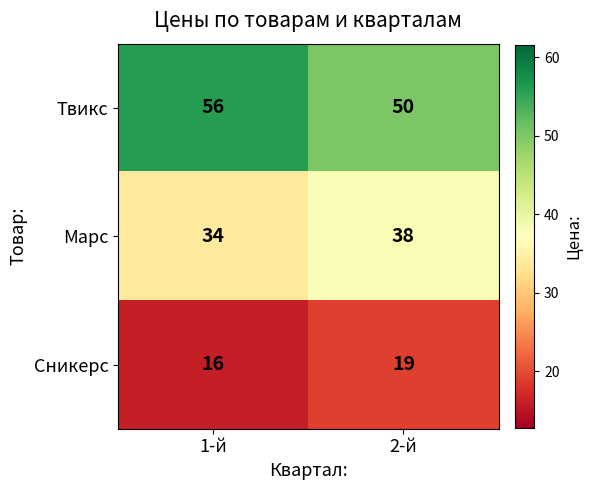

Rank the series by their average value, from highest to lowest.

Твикс, Марс, Сникерс